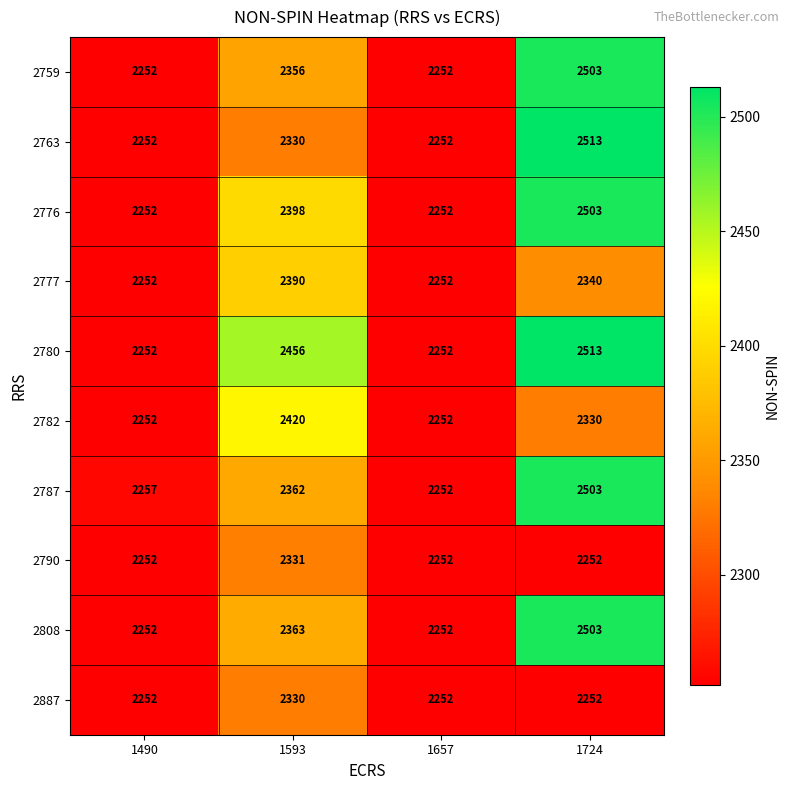

What is the spread (max minus min) of values at 1593?

126